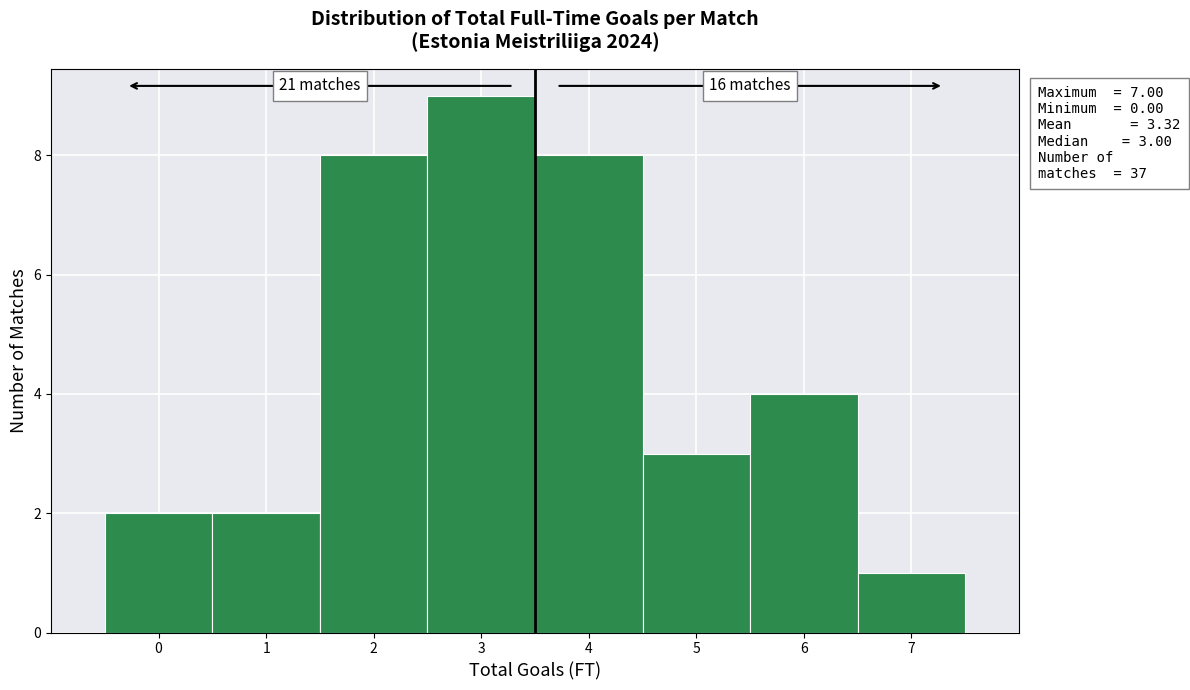

Which range on the x-axis has the tallest bar?

2.5 to 3.5